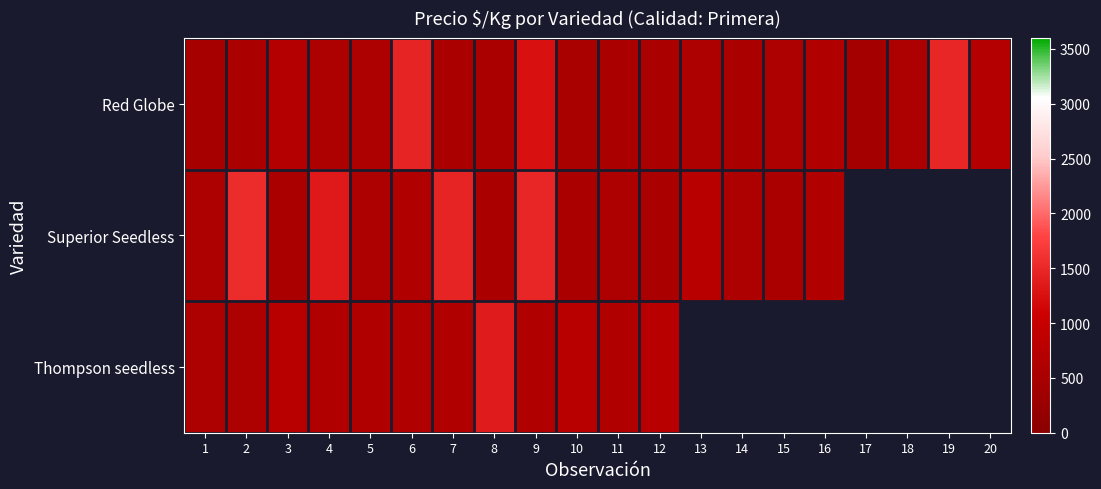

List the series in order of their peak value, lowest first.

Thompson seedless, Red Globe, Superior Seedless